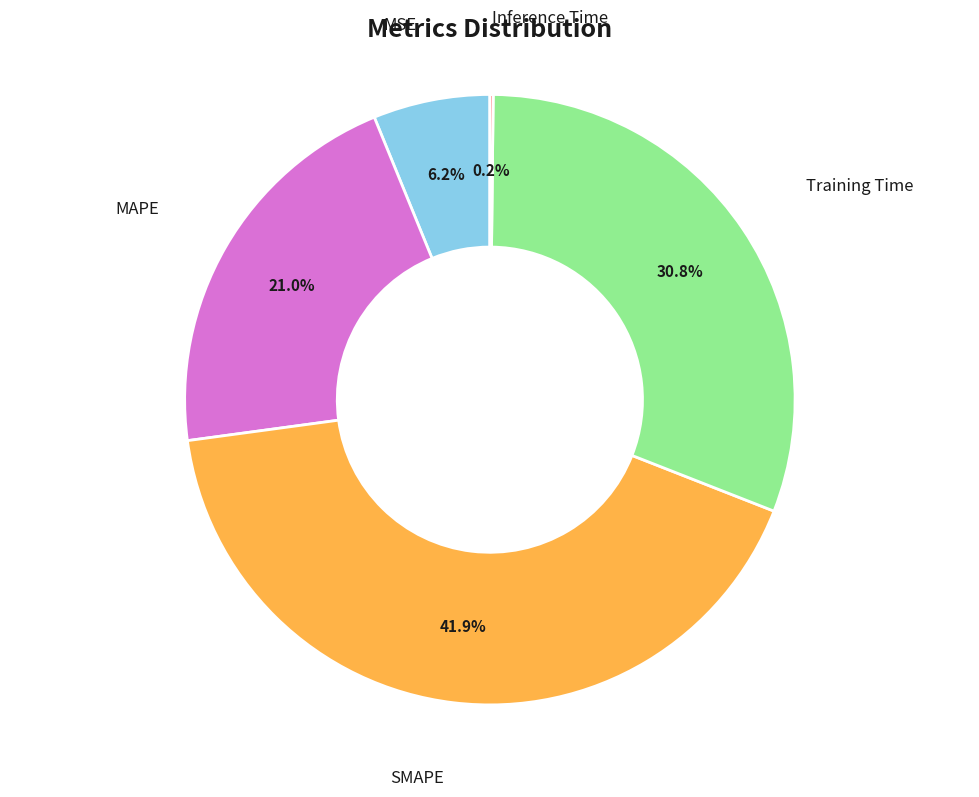

To the nearest percent, what is the average slice percentage?

20%